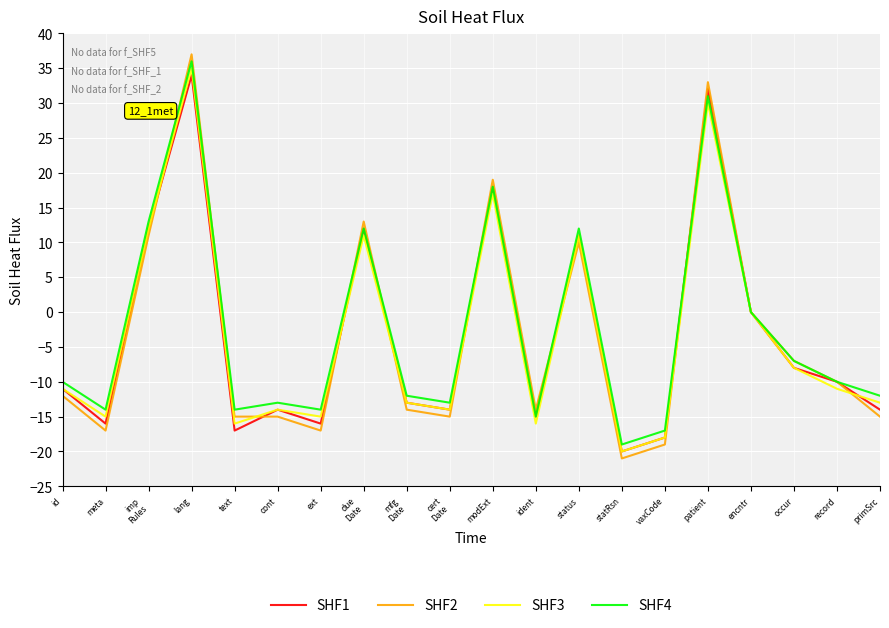

What is the total value across all series at occur?

-30